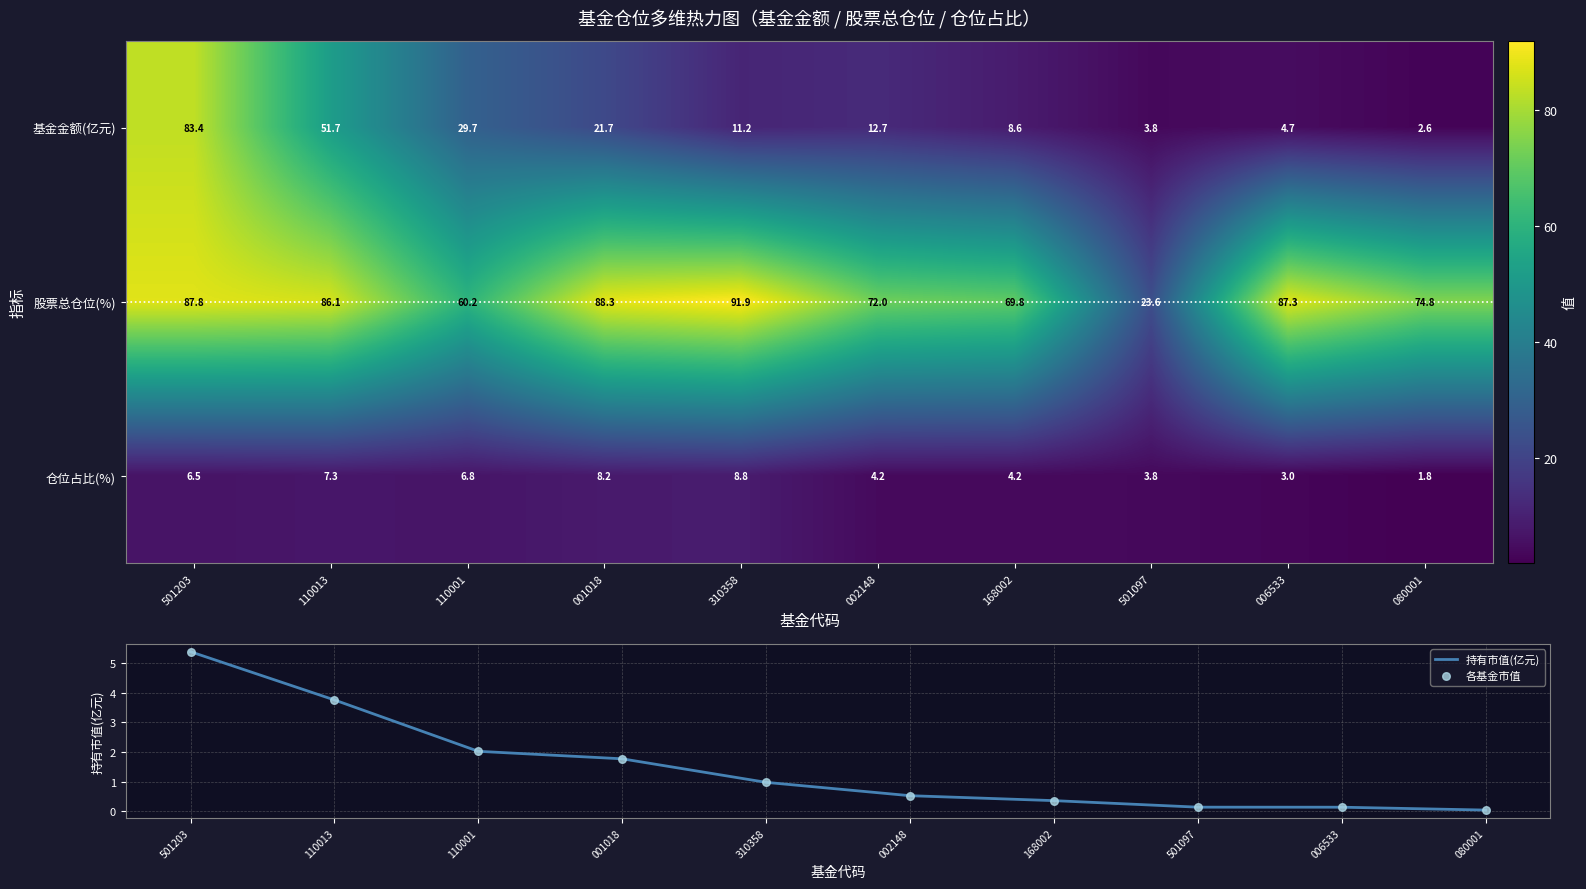

What is the maximum value shown in the chart?

91.9